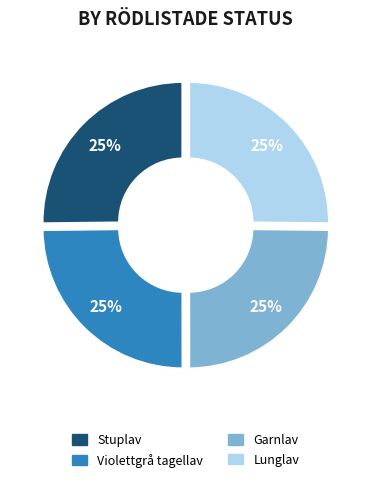

To the nearest percent, what is the average slice percentage?

25%